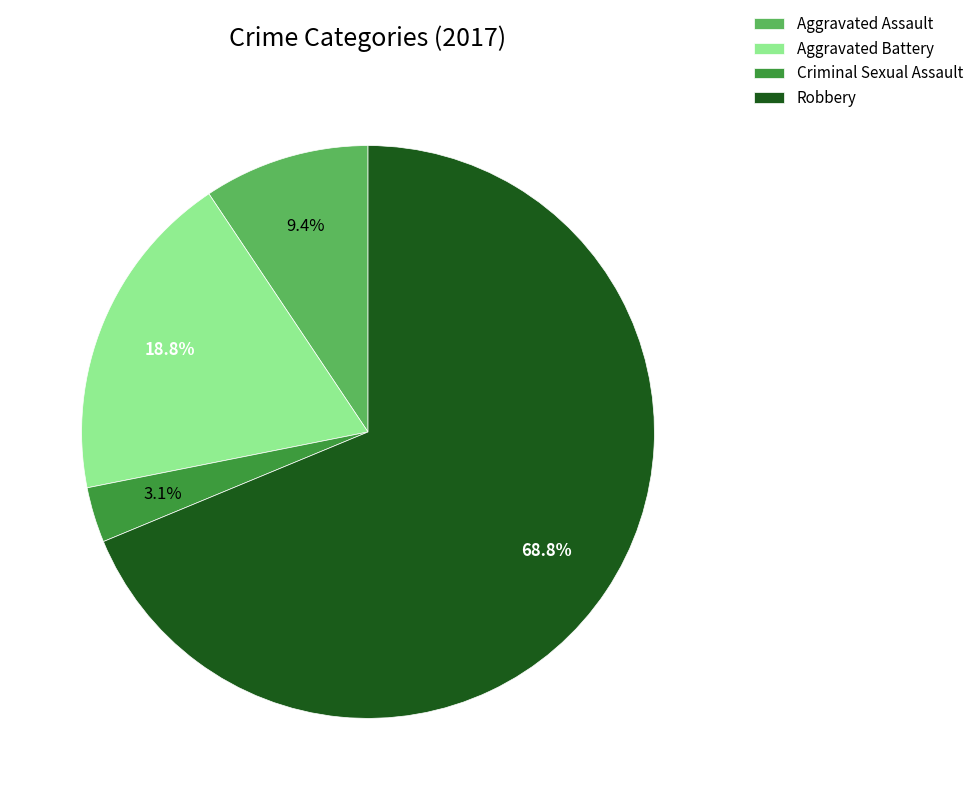

To the nearest percent, what is the difference between the Criminal Sexual Assault and Robbery slice percentages?

66%